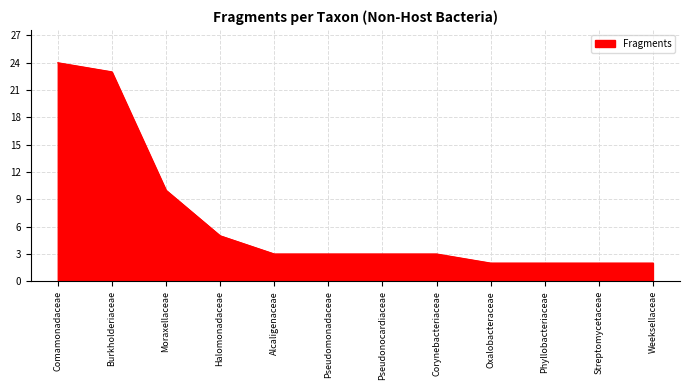

What is the average value?

7